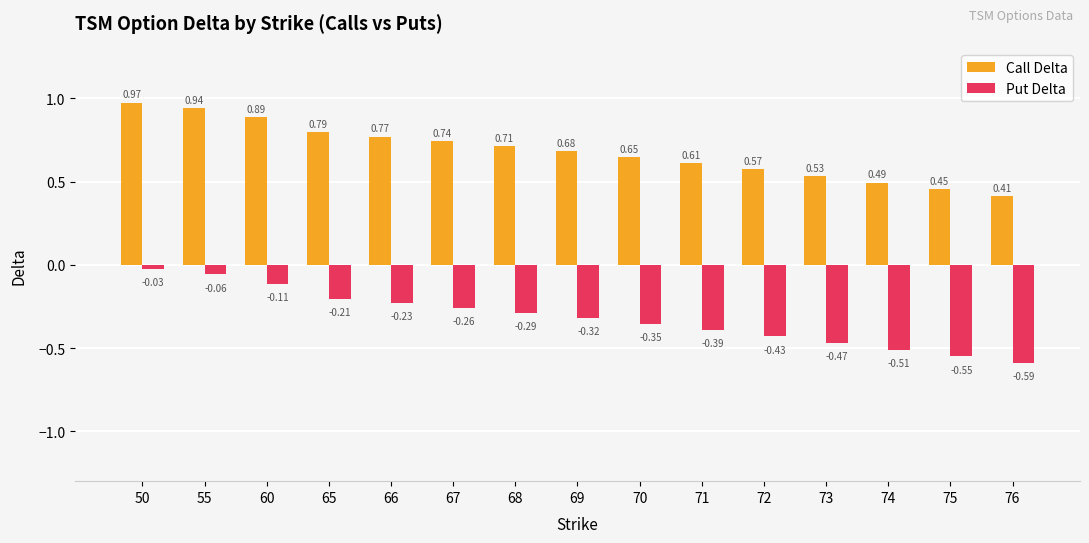

Which category has the lowest value across all series?

76